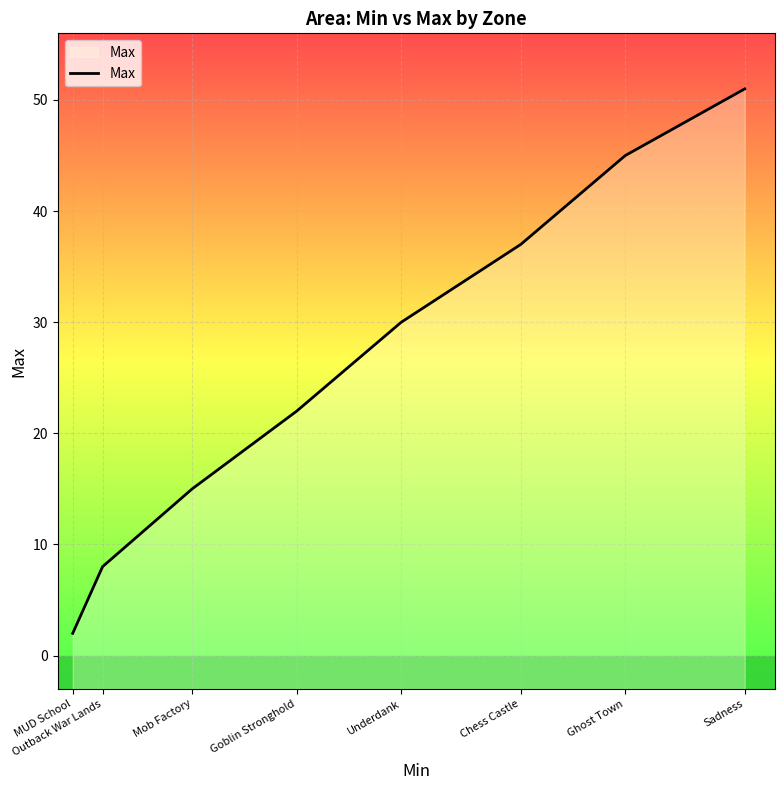

What is the value of the 4th point from the left?

22